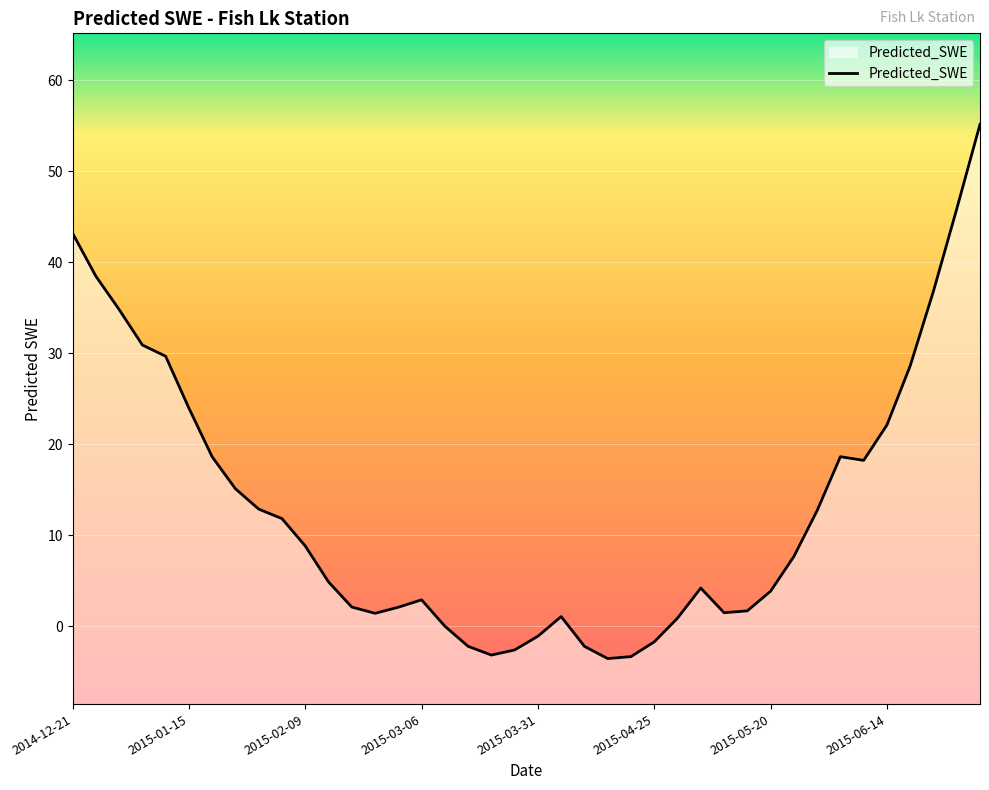

Reading right to left, extract all data points from this chart.

55.1	45.8	36.8	28.6	22.1	18.2	18.6	12.7	7.7	3.8	1.7	1.5	4.2	0.9	-1.7	-3.3	-3.6	-2.2	1.1	-1.1	-2.6	-3.2	-2.2	-0.0	2.9	2.1	1.4	2.1	4.9	8.8	11.8	12.9	15.1	18.6	24.0	29.7	30.9	34.8	38.5	43.2